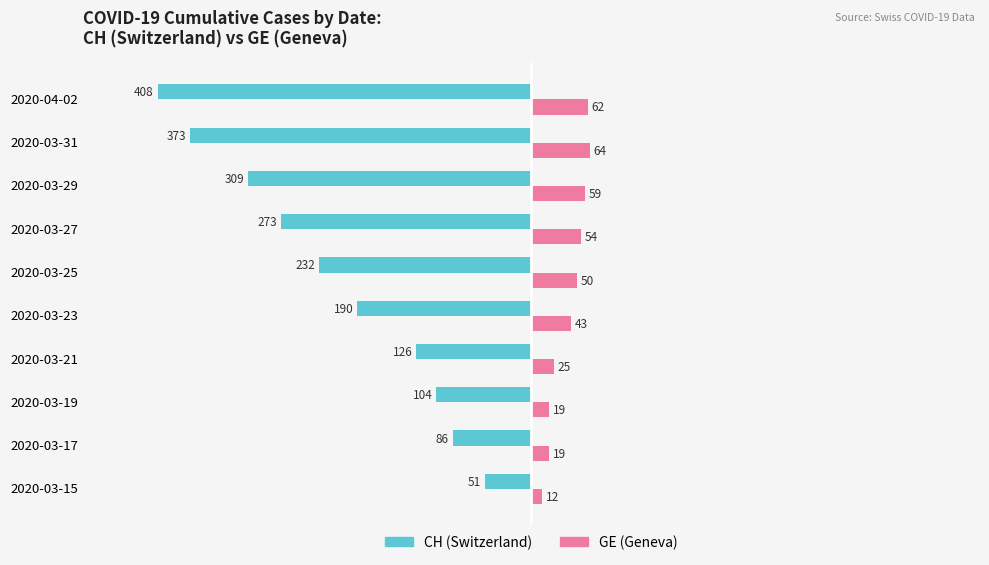

What is the minimum value shown in the chart?

-408